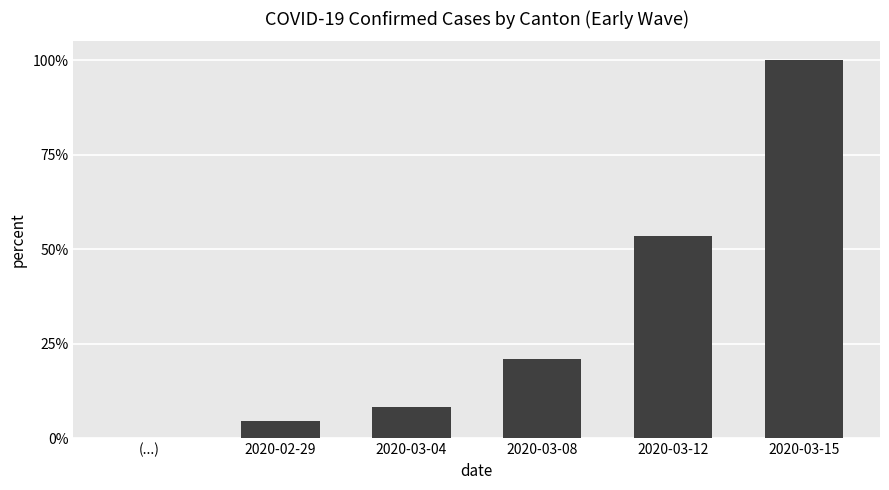

What is the difference between the maximum and minimum values?

1.0